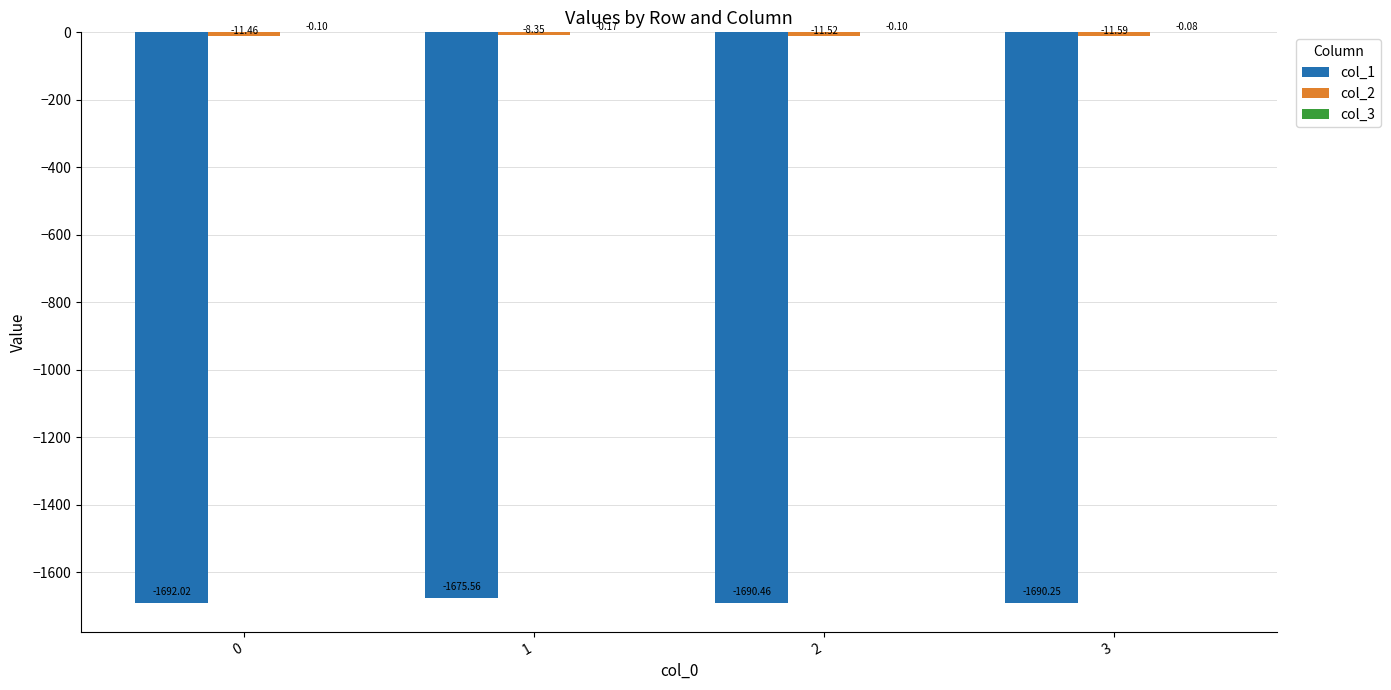

Between 0 and 1, which series saw the biggest shift?

col_1